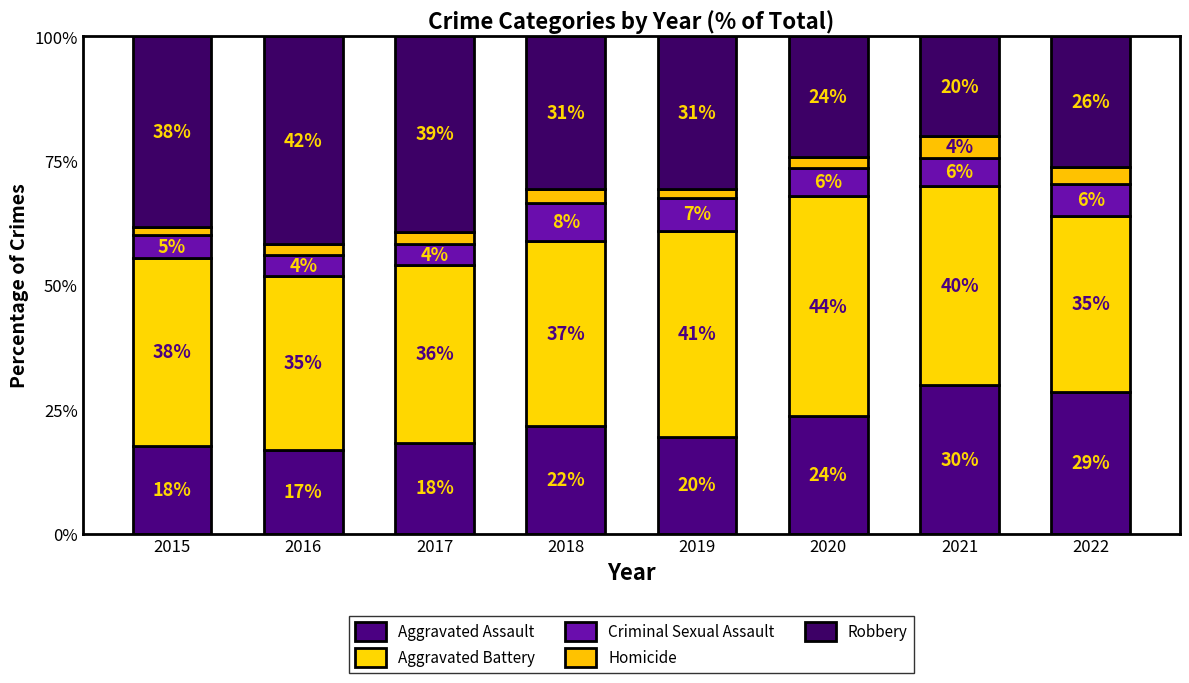

At which category is the sum across all series the highest?

2021